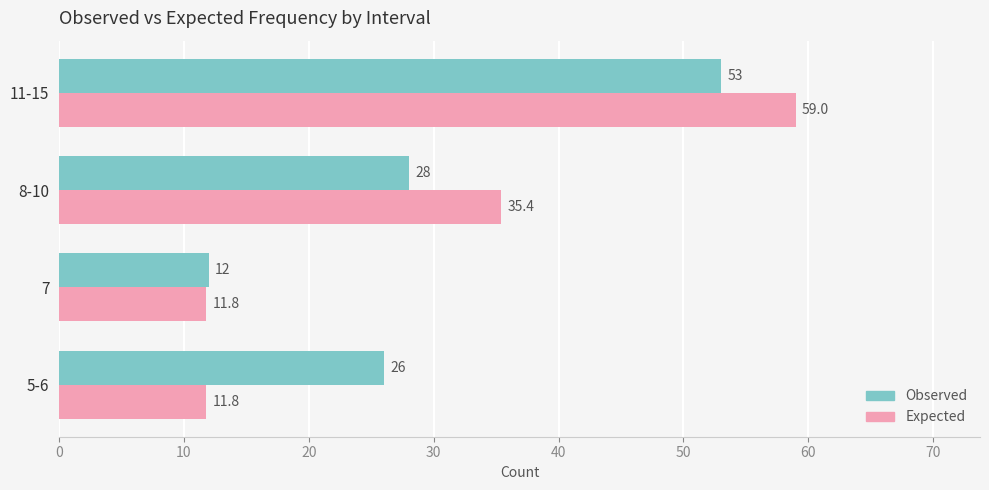

What is the average value of the Expected series?

29.5